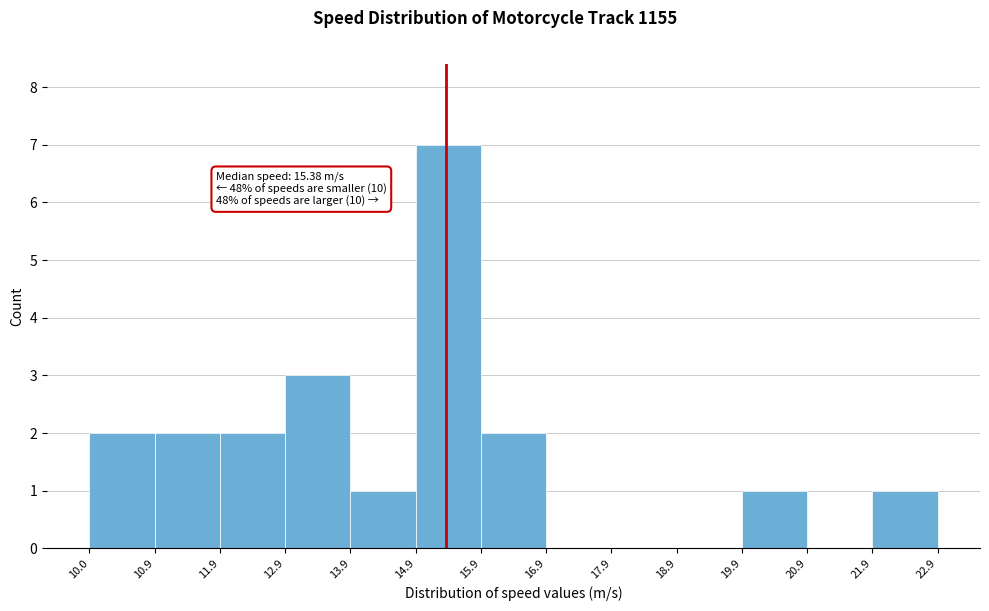

Over which range of the x-axis is the bar tallest?

14.9 to 15.9